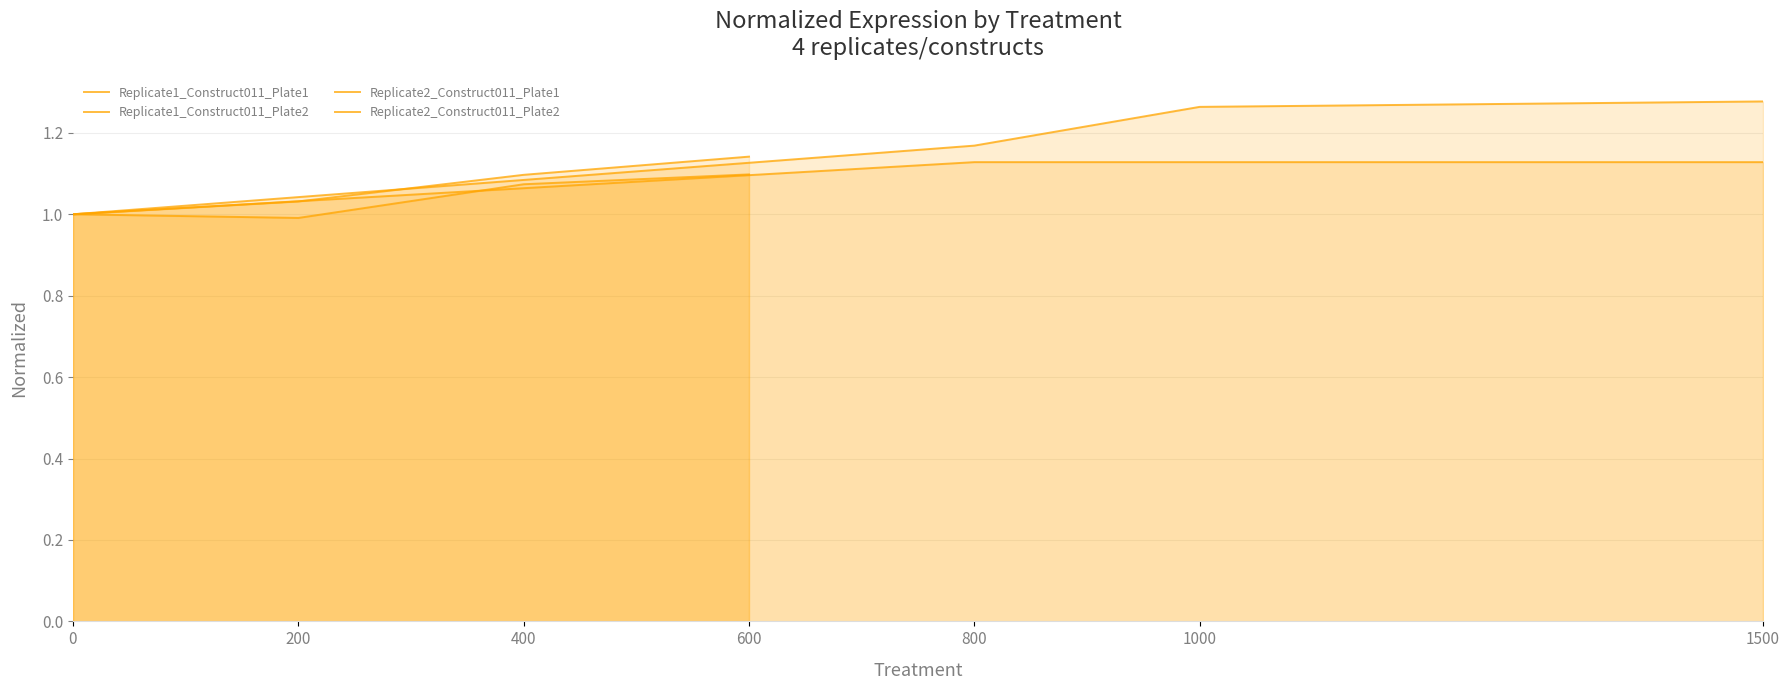

Rank the series at 600 from lowest to highest value.

Replicate2_Construct011_Plate1, Replicate2_Construct011_Plate2, Replicate1_Construct011_Plate1, Replicate1_Construct011_Plate2